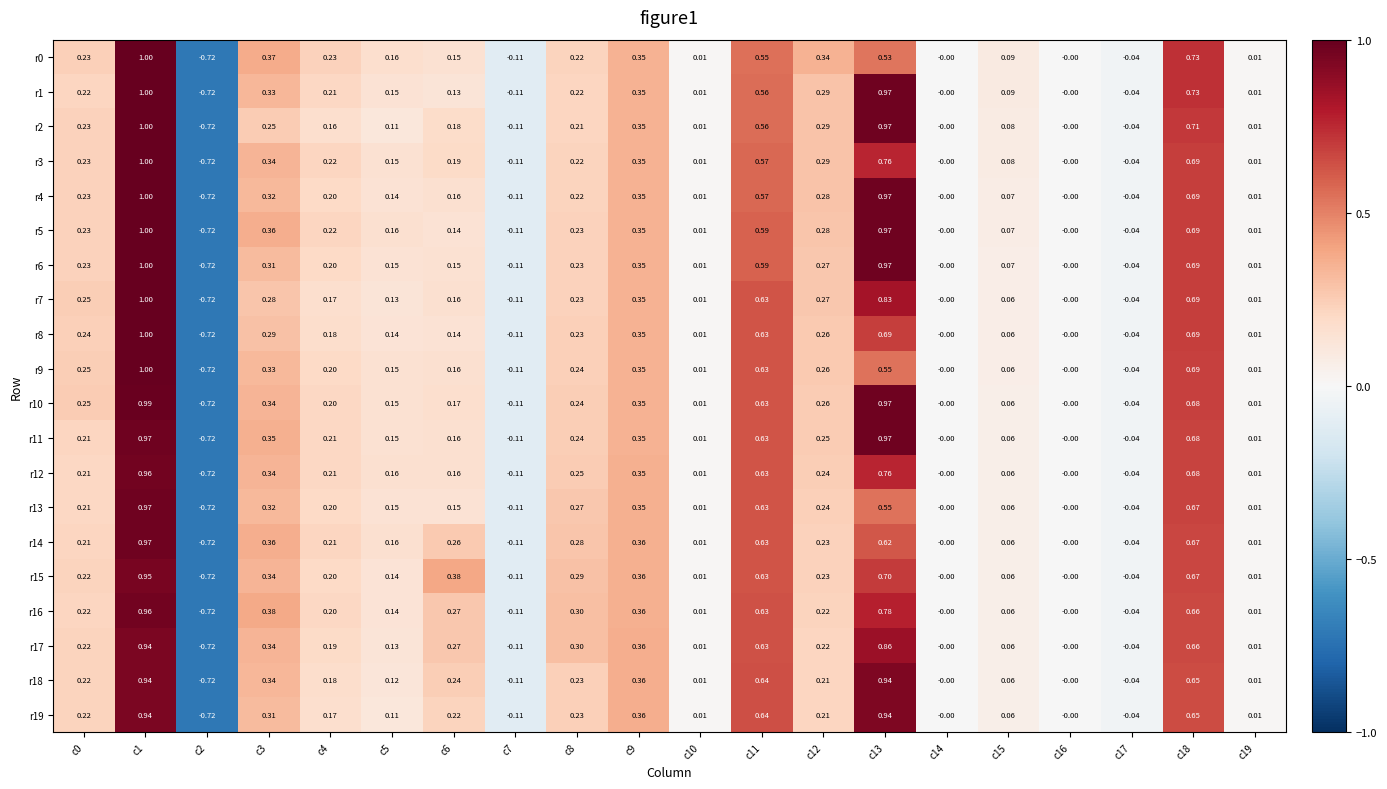

Is the value of r7 at c7 greater than the value of r6 at c9?

No